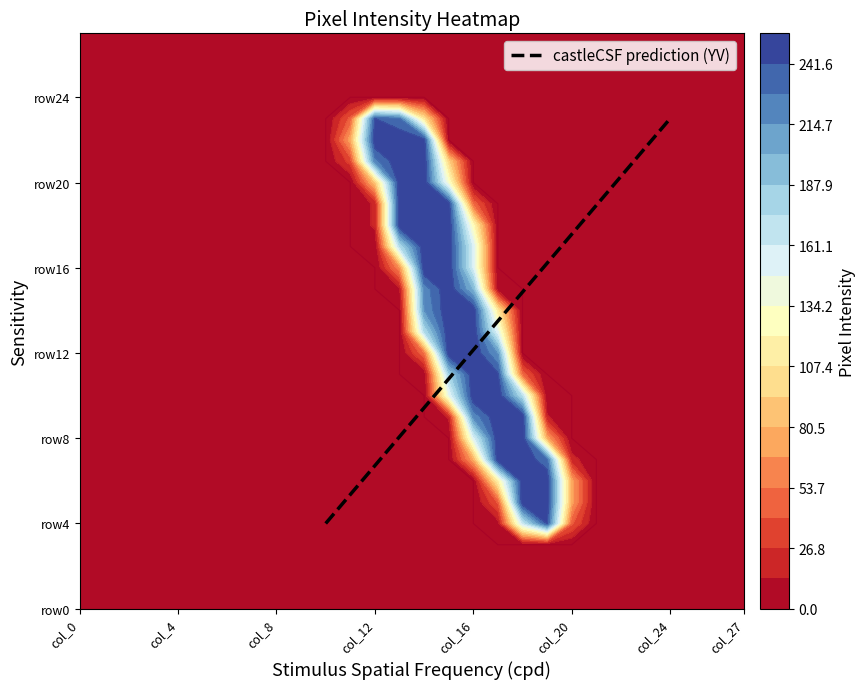

Reading left to right, extract all data points from this chart.

row0: col_0=0	col_1=0	col_2=0	col_3=0	col_4=0	col_5=0	col_6=0	col_7=0	col_8=0	col_9=0	col_10=0	col_11=0	col_12=0	col_13=0	col_14=0	col_15=0	col_16=0	col_17=0	col_18=0	col_19=0	col_20=0	col_21=0	col_22=0	col_23=0	col_24=0	col_25=0	col_26=0	col_27=0
row1: col_0=0	col_1=0	col_2=0	col_3=0	col_4=0	col_5=0	col_6=0	col_7=0	col_8=0	col_9=0	col_10=0	col_11=0	col_12=0	col_13=0	col_14=0	col_15=0	col_16=0	col_17=0	col_18=0	col_19=0	col_20=0	col_21=0	col_22=0	col_23=0	col_24=0	col_25=0	col_26=0	col_27=0
row2: col_0=0	col_1=0	col_2=0	col_3=0	col_4=0	col_5=0	col_6=0	col_7=0	col_8=0	col_9=0	col_10=0	col_11=0	col_12=0	col_13=0	col_14=0	col_15=0	col_16=0	col_17=0	col_18=0	col_19=0	col_20=0	col_21=0	col_22=0	col_23=0	col_24=0	col_25=0	col_26=0	col_27=0
row3: col_0=0	col_1=0	col_2=0	col_3=0	col_4=0	col_5=0	col_6=0	col_7=0	col_8=0	col_9=0	col_10=0	col_11=0	col_12=0	col_13=0	col_14=0	col_15=0	col_16=0	col_17=0	col_18=0	col_19=0	col_20=0	col_21=0	col_22=0	col_23=0	col_24=0	col_25=0	col_26=0	col_27=0
row4: col_0=0	col_1=0	col_2=0	col_3=0	col_4=0	col_5=0	col_6=0	col_7=0	col_8=0	col_9=0	col_10=0	col_11=0	col_12=0	col_13=0	col_14=0	col_15=0	col_16=0	col_17=8	col_18=162	col_19=243	col_20=43	col_21=0	col_22=0	col_23=0	col_24=0	col_25=0	col_26=0	col_27=0
row5: col_0=0	col_1=0	col_2=0	col_3=0	col_4=0	col_5=0	col_6=0	col_7=0	col_8=0	col_9=0	col_10=0	col_11=0	col_12=0	col_13=0	col_14=0	col_15=0	col_16=0	col_17=42	col_18=254	col_19=254	col_20=73	col_21=0	col_22=0	col_23=0	col_24=0	col_25=0	col_26=0	col_27=0
row6: col_0=0	col_1=0	col_2=0	col_3=0	col_4=0	col_5=0	col_6=0	col_7=0	col_8=0	col_9=0	col_10=0	col_11=0	col_12=0	col_13=0	col_14=0	col_15=0	col_16=0	col_17=115	col_18=254	col_19=254	col_20=73	col_21=0	col_22=0	col_23=0	col_24=0	col_25=0	col_26=0	col_27=0
row7: col_0=0	col_1=0	col_2=0	col_3=0	col_4=0	col_5=0	col_6=0	col_7=0	col_8=0	col_9=0	col_10=0	col_11=0	col_12=0	col_13=0	col_14=0	col_15=0	col_16=74	col_17=253	col_18=254	col_19=231	col_20=19	col_21=0	col_22=0	col_23=0	col_24=0	col_25=0	col_26=0	col_27=0
row8: col_0=0	col_1=0	col_2=0	col_3=0	col_4=0	col_5=0	col_6=0	col_7=0	col_8=0	col_9=0	col_10=0	col_11=0	col_12=0	col_13=0	col_14=0	col_15=0	col_16=152	col_17=254	col_18=254	col_19=74	col_20=0	col_21=0	col_22=0	col_23=0	col_24=0	col_25=0	col_26=0	col_27=0
row9: col_0=0	col_1=0	col_2=0	col_3=0	col_4=0	col_5=0	col_6=0	col_7=0	col_8=0	col_9=0	col_10=0	col_11=0	col_12=0	col_13=0	col_14=0	col_15=15	col_16=218	col_17=254	col_18=255	col_19=15	col_20=0	col_21=0	col_22=0	col_23=0	col_24=0	col_25=0	col_26=0	col_27=0
row10: col_0=0	col_1=0	col_2=0	col_3=0	col_4=0	col_5=0	col_6=0	col_7=0	col_8=0	col_9=0	col_10=0	col_11=0	col_12=0	col_13=0	col_14=0	col_15=144	col_16=254	col_17=254	col_18=170	col_19=2	col_20=0	col_21=0	col_22=0	col_23=0	col_24=0	col_25=0	col_26=0	col_27=0
row11: col_0=0	col_1=0	col_2=0	col_3=0	col_4=0	col_5=0	col_6=0	col_7=0	col_8=0	col_9=0	col_10=0	col_11=0	col_12=0	col_13=0	col_14=2	col_15=180	col_16=254	col_17=244	col_18=47	col_19=0	col_20=0	col_21=0	col_22=0	col_23=0	col_24=0	col_25=0	col_26=0	col_27=0
row12: col_0=0	col_1=0	col_2=0	col_3=0	col_4=0	col_5=0	col_6=0	col_7=0	col_8=0	col_9=0	col_10=0	col_11=0	col_12=0	col_13=0	col_14=51	col_15=254	col_16=254	col_17=213	col_18=0	col_19=0	col_20=0	col_21=0	col_22=0	col_23=0	col_24=0	col_25=0	col_26=0	col_27=0
row13: col_0=0	col_1=0	col_2=0	col_3=0	col_4=0	col_5=0	col_6=0	col_7=0	col_8=0	col_9=0	col_10=0	col_11=0	col_12=0	col_13=0	col_14=173	col_15=254	col_16=254	col_17=148	col_18=0	col_19=0	col_20=0	col_21=0	col_22=0	col_23=0	col_24=0	col_25=0	col_26=0	col_27=0
row14: col_0=0	col_1=0	col_2=0	col_3=0	col_4=0	col_5=0	col_6=0	col_7=0	col_8=0	col_9=0	col_10=0	col_11=0	col_12=0	col_13=0	col_14=214	col_15=254	col_16=254	col_17=109	col_18=0	col_19=0	col_20=0	col_21=0	col_22=0	col_23=0	col_24=0	col_25=0	col_26=0	col_27=0
row15: col_0=0	col_1=0	col_2=0	col_3=0	col_4=0	col_5=0	col_6=0	col_7=0	col_8=0	col_9=0	col_10=0	col_11=0	col_12=0	col_13=11	col_14=220	col_15=254	col_16=198	col_17=4	col_18=0	col_19=0	col_20=0	col_21=0	col_22=0	col_23=0	col_24=0	col_25=0	col_26=0	col_27=0
row16: col_0=0	col_1=0	col_2=0	col_3=0	col_4=0	col_5=0	col_6=0	col_7=0	col_8=0	col_9=0	col_10=0	col_11=0	col_12=0	col_13=63	col_14=254	col_15=254	col_16=155	col_17=0	col_18=0	col_19=0	col_20=0	col_21=0	col_22=0	col_23=0	col_24=0	col_25=0	col_26=0	col_27=0
row17: col_0=0	col_1=0	col_2=0	col_3=0	col_4=0	col_5=0	col_6=0	col_7=0	col_8=0	col_9=0	col_10=0	col_11=0	col_12=2	col_13=172	col_14=254	col_15=254	col_16=155	col_17=0	col_18=0	col_19=0	col_20=0	col_21=0	col_22=0	col_23=0	col_24=0	col_25=0	col_26=0	col_27=0
row18: col_0=0	col_1=0	col_2=0	col_3=0	col_4=0	col_5=0	col_6=0	col_7=0	col_8=0	col_9=0	col_10=0	col_11=0	col_12=16	col_13=254	col_14=254	col_15=254	col_16=124	col_17=0	col_18=0	col_19=0	col_20=0	col_21=0	col_22=0	col_23=0	col_24=0	col_25=0	col_26=0	col_27=0
row19: col_0=0	col_1=0	col_2=0	col_3=0	col_4=0	col_5=0	col_6=0	col_7=0	col_8=0	col_9=0	col_10=0	col_11=0	col_12=16	col_13=254	col_14=254	col_15=250	col_16=48	col_17=0	col_18=0	col_19=0	col_20=0	col_21=0	col_22=0	col_23=0	col_24=0	col_25=0	col_26=0	col_27=0
row20: col_0=0	col_1=0	col_2=0	col_3=0	col_4=0	col_5=0	col_6=0	col_7=0	col_8=0	col_9=0	col_10=0	col_11=0	col_12=87	col_13=254	col_14=254	col_15=132	col_16=0	col_17=0	col_18=0	col_19=0	col_20=0	col_21=0	col_22=0	col_23=0	col_24=0	col_25=0	col_26=0	col_27=0
row21: col_0=0	col_1=0	col_2=0	col_3=0	col_4=0	col_5=0	col_6=0	col_7=0	col_8=0	col_9=0	col_10=0	col_11=33	col_12=223	col_13=254	col_14=254	col_15=95	col_16=0	col_17=0	col_18=0	col_19=0	col_20=0	col_21=0	col_22=0	col_23=0	col_24=0	col_25=0	col_26=0	col_27=0
row22: col_0=0	col_1=0	col_2=0	col_3=0	col_4=0	col_5=0	col_6=0	col_7=0	col_8=0	col_9=0	col_10=0	col_11=74	col_12=254	col_13=254	col_14=249	col_15=0	col_16=0	col_17=0	col_18=0	col_19=0	col_20=0	col_21=0	col_22=0	col_23=0	col_24=0	col_25=0	col_26=0	col_27=0
row23: col_0=0	col_1=0	col_2=0	col_3=0	col_4=0	col_5=0	col_6=0	col_7=0	col_8=0	col_9=0	col_10=0	col_11=44	col_12=242	col_13=229	col_14=105	col_15=0	col_16=0	col_17=0	col_18=0	col_19=0	col_20=0	col_21=0	col_22=0	col_23=0	col_24=0	col_25=0	col_26=0	col_27=0
row24: col_0=0	col_1=0	col_2=0	col_3=0	col_4=0	col_5=0	col_6=0	col_7=0	col_8=0	col_9=0	col_10=0	col_11=0	col_12=0	col_13=0	col_14=0	col_15=0	col_16=0	col_17=0	col_18=0	col_19=0	col_20=0	col_21=0	col_22=0	col_23=0	col_24=0	col_25=0	col_26=0	col_27=0
row25: col_0=0	col_1=0	col_2=0	col_3=0	col_4=0	col_5=0	col_6=0	col_7=0	col_8=0	col_9=0	col_10=0	col_11=0	col_12=0	col_13=0	col_14=0	col_15=0	col_16=0	col_17=0	col_18=0	col_19=0	col_20=0	col_21=0	col_22=0	col_23=0	col_24=0	col_25=0	col_26=0	col_27=0
row26: col_0=0	col_1=0	col_2=0	col_3=0	col_4=0	col_5=0	col_6=0	col_7=0	col_8=0	col_9=0	col_10=0	col_11=0	col_12=0	col_13=0	col_14=0	col_15=0	col_16=0	col_17=0	col_18=0	col_19=0	col_20=0	col_21=0	col_22=0	col_23=0	col_24=0	col_25=0	col_26=0	col_27=0
row27: col_0=0	col_1=0	col_2=0	col_3=0	col_4=0	col_5=0	col_6=0	col_7=0	col_8=0	col_9=0	col_10=0	col_11=0	col_12=0	col_13=0	col_14=0	col_15=0	col_16=0	col_17=0	col_18=0	col_19=0	col_20=0	col_21=0	col_22=0	col_23=0	col_24=0	col_25=0	col_26=0	col_27=0